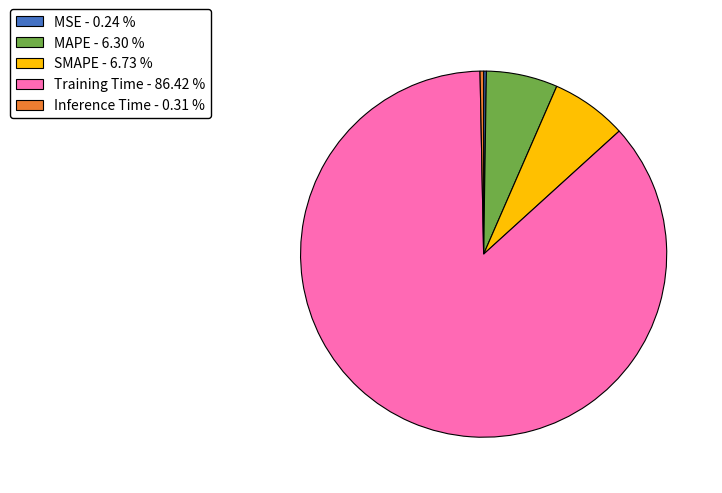

Is there a majority slice in this chart?

Yes